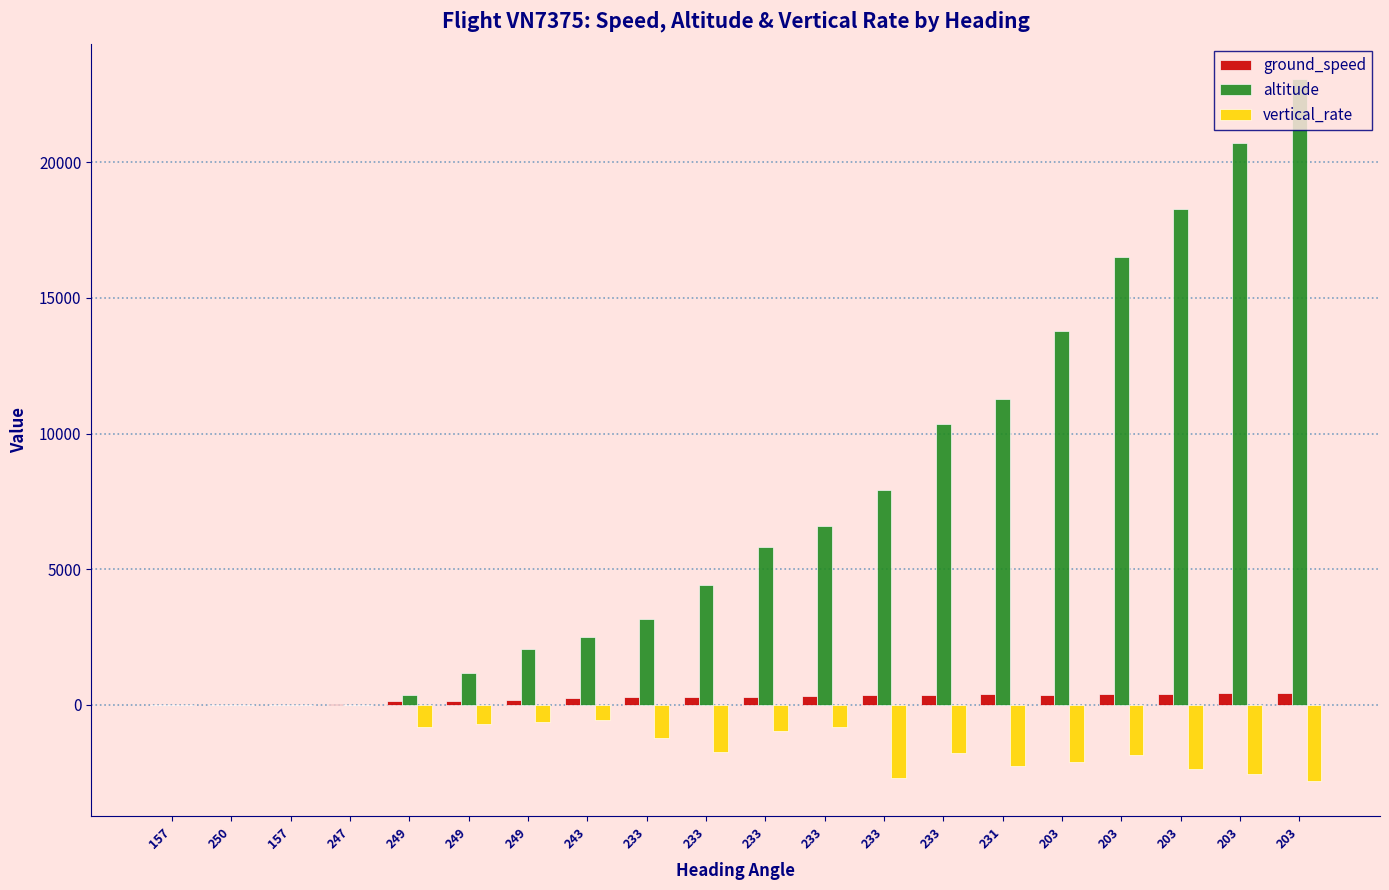

Count the number of categories in the chart.

20